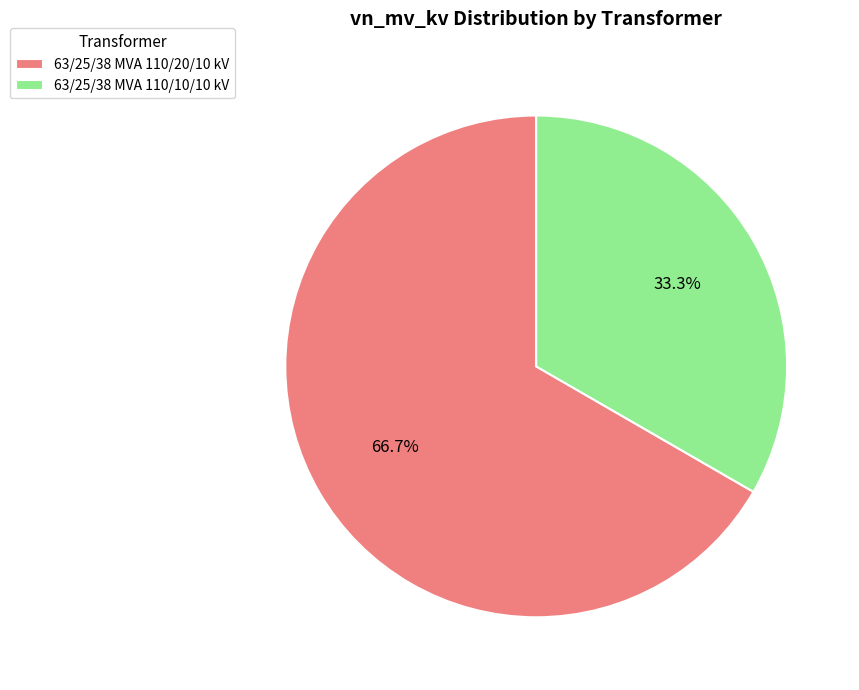

Which slice is the largest?

63/25/38 MVA 110/20/10 kV